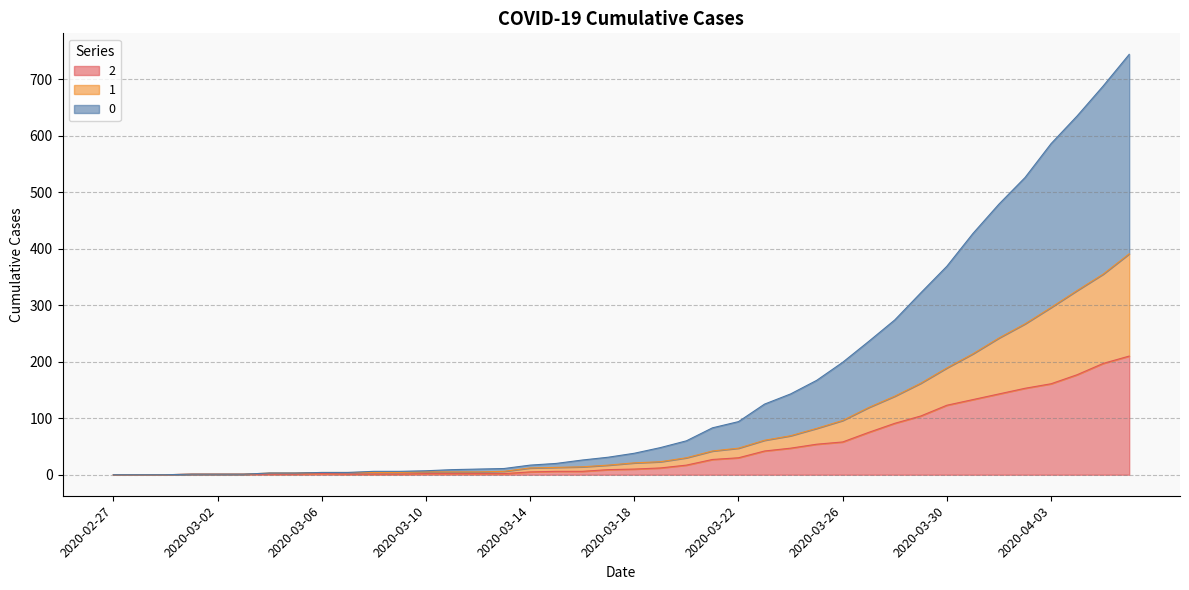

What is the label of the 9th point from the right?

2020-03-29